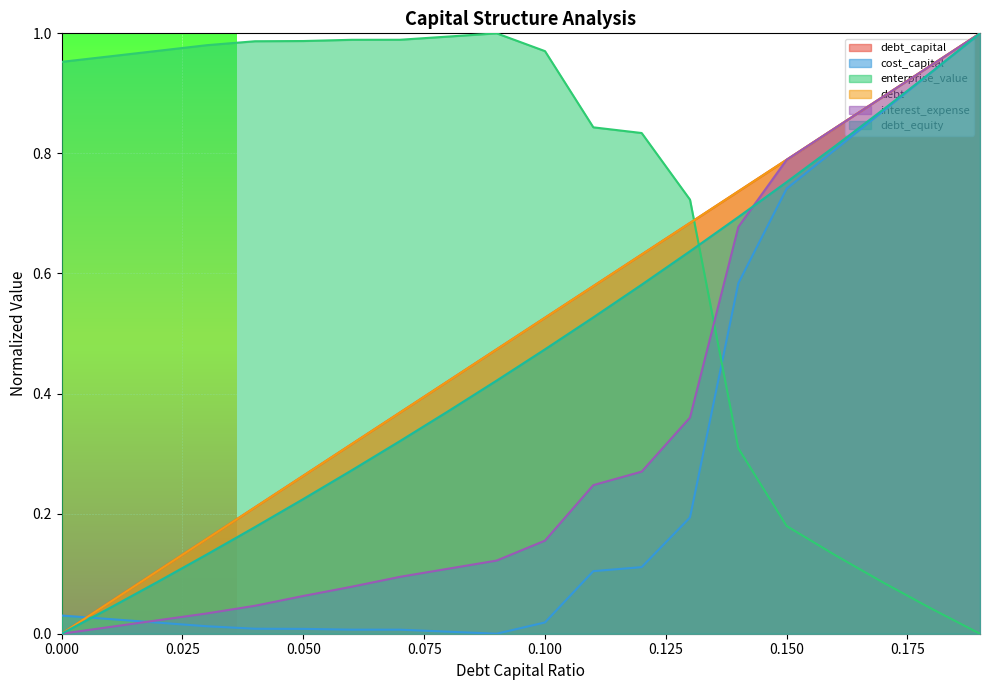

List the labels in order of interest_expense value, largest first.

0.19, 0.18, 0.17, 0.16, 0.15, 0.14, 0.13, 0.12, 0.11, 0.1, 0.09, 0.08, 0.07, 0.06, 0.05, 0.04, 0.03, 0.02, 0.01, 0.0